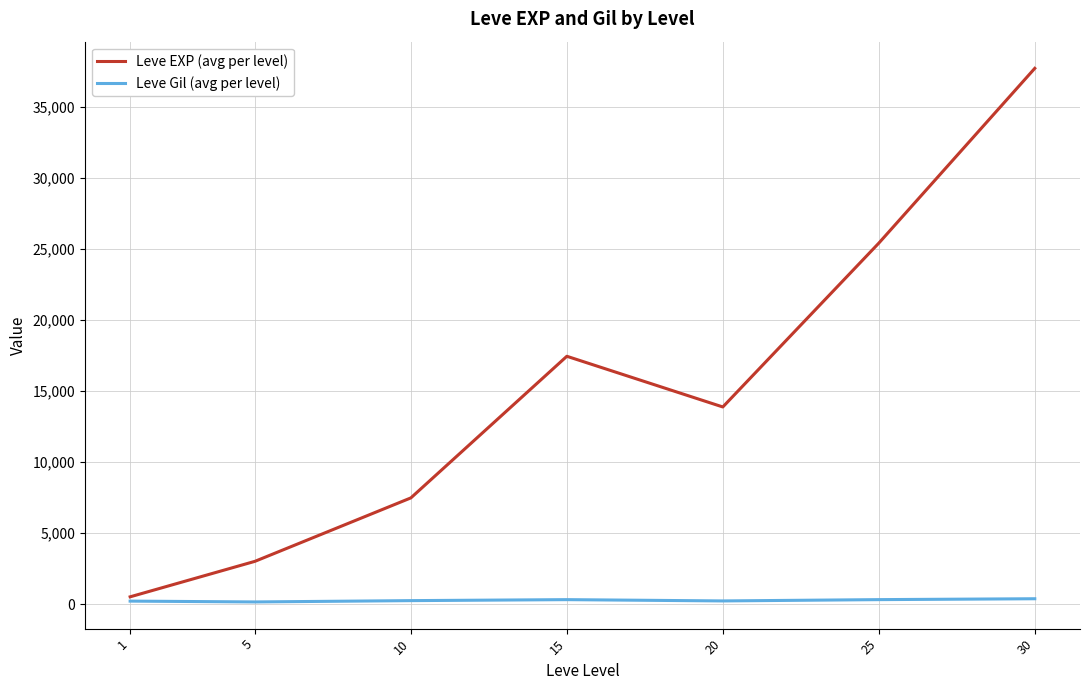

What value does the Leve Gil (avg per level) series have at 15?

312.0